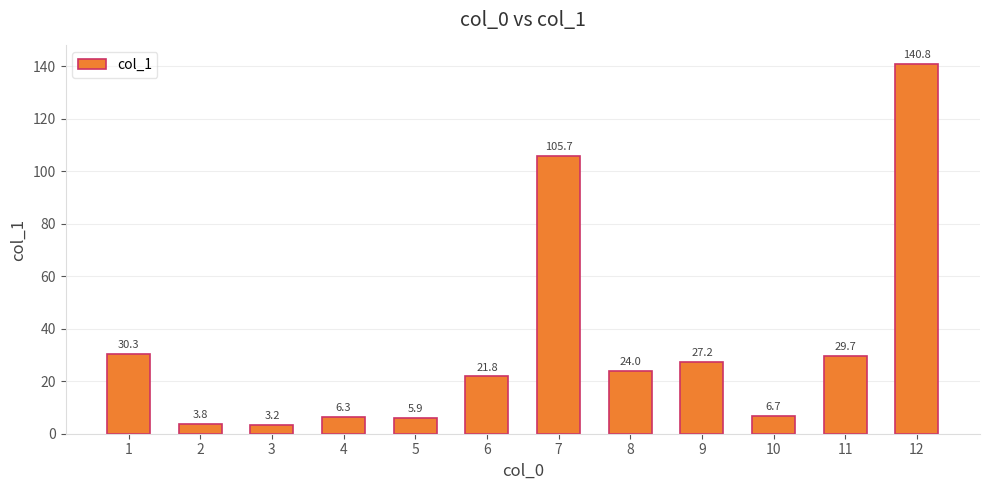

What is the change in value from 5 to 9?

+21.3